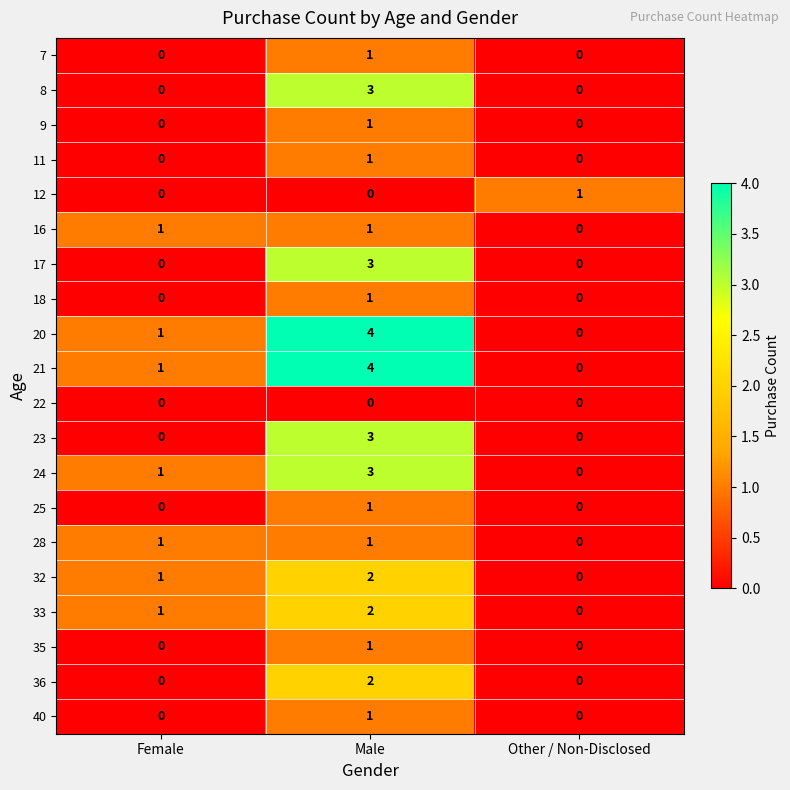

What is the sum of all 33 values?

3